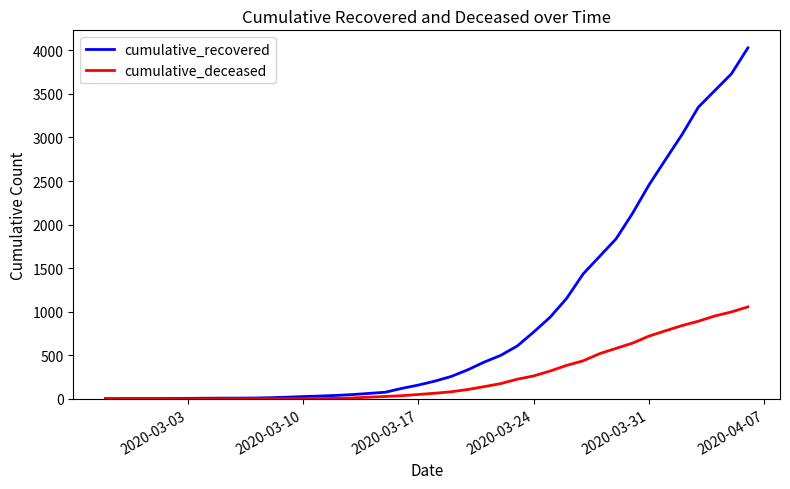

What is the maximum value shown in the chart?

4028